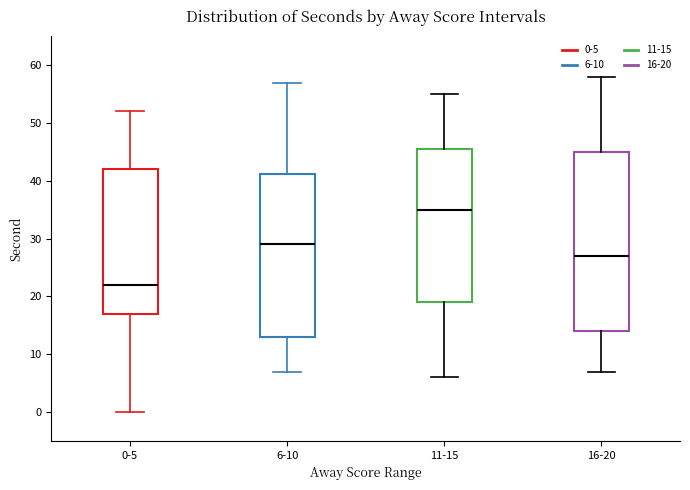

Reading left to right, transcribe this box plot: for each box, give where its median line is, the range the box spans, and where its two whiskers end, as read against the y-axis. The values are not printed on the chart, so give them approximately, as read against the axis.

0-5: median 22, box 17 to 42, whiskers 0 to 52
6-10: median 29, box 13 to 41, whiskers 7 to 57
11-15: median 35, box 19 to 46, whiskers 6 to 55
16-20: median 27, box 14 to 45, whiskers 7 to 58